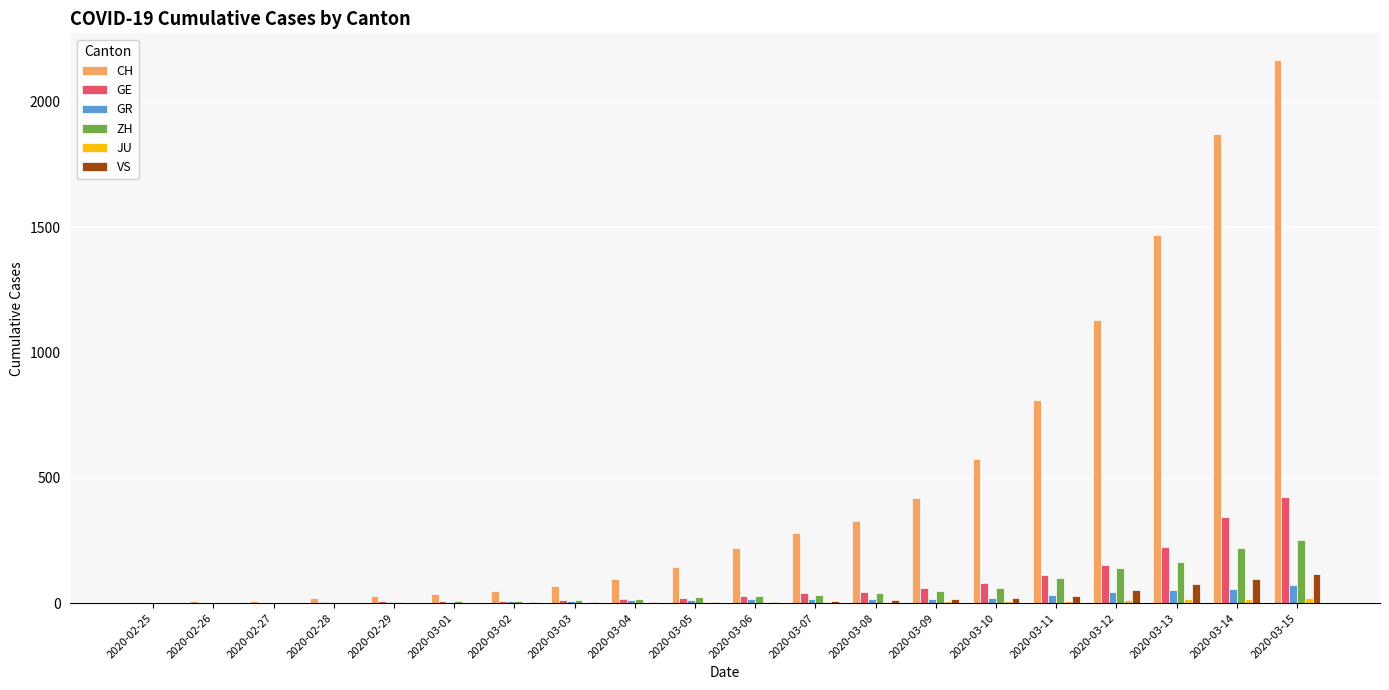

At which category is the sum across all series the highest?

2020-03-15